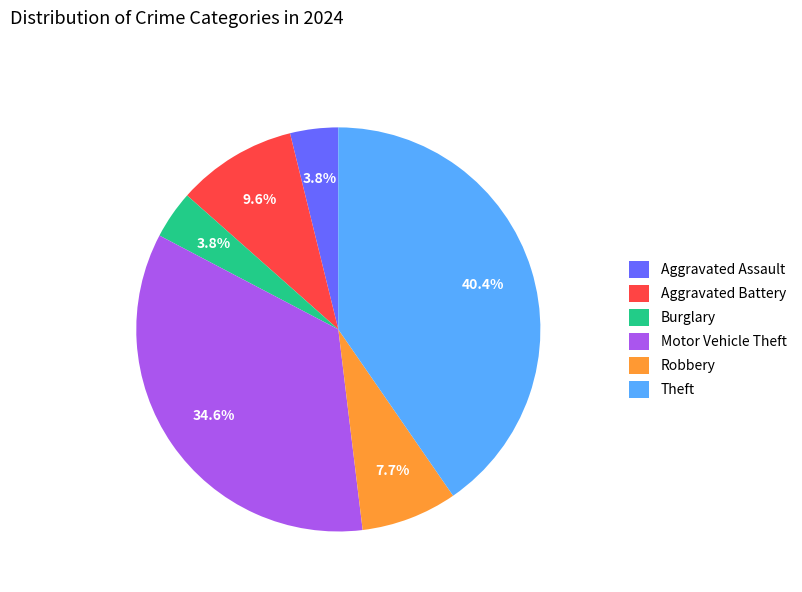

Which has a higher value, Aggravated Assault or Aggravated Battery?

Aggravated Battery